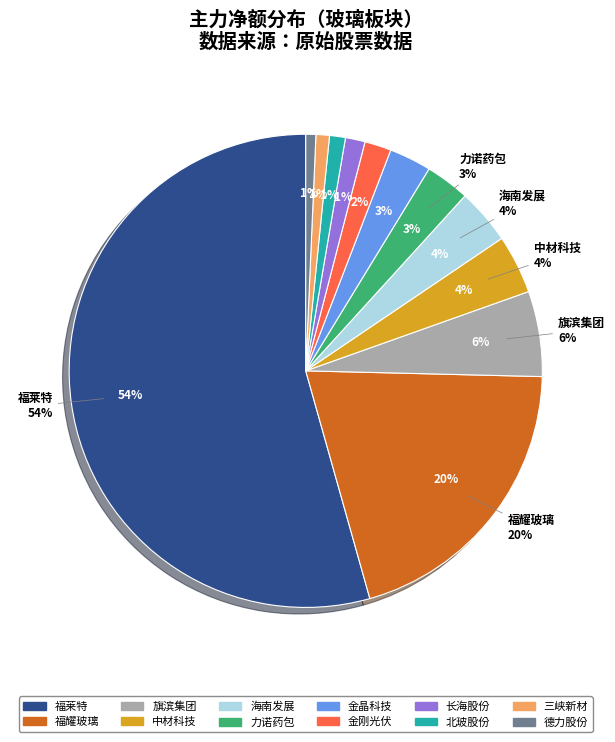

How many slices are in this pie chart?

5